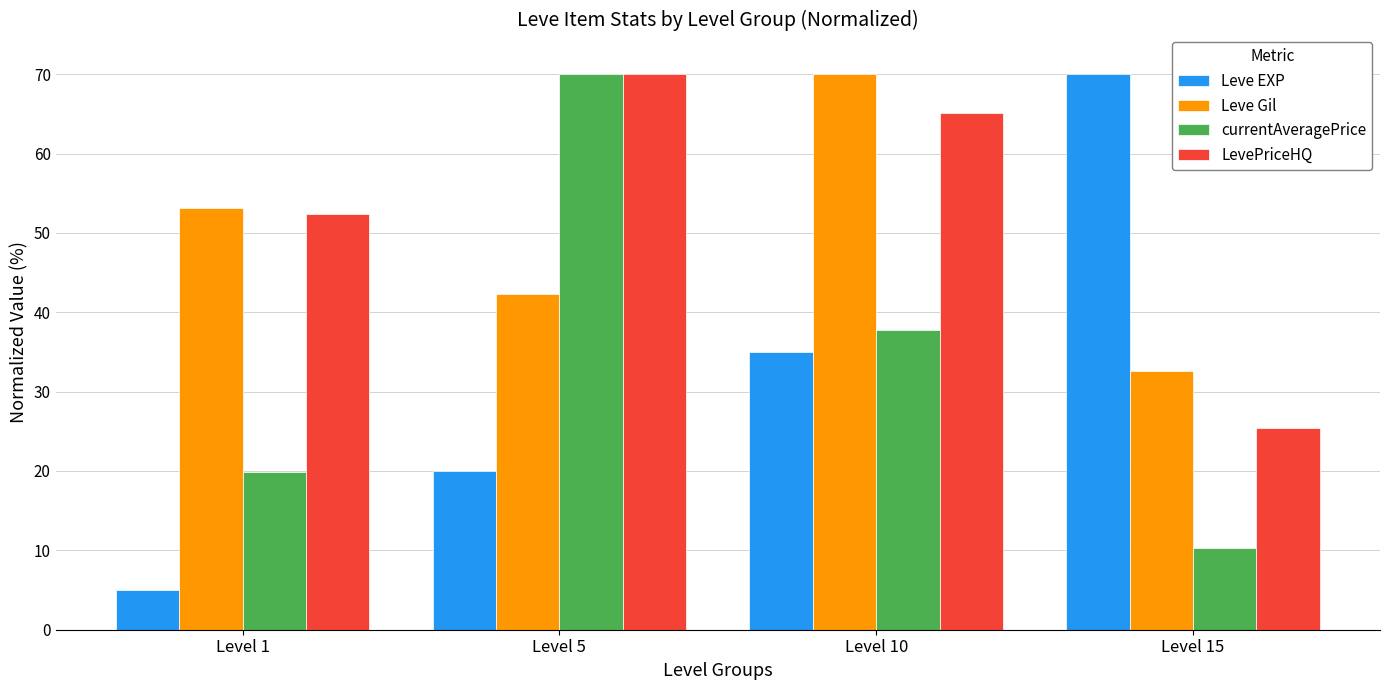

What is the lowest value of the currentAveragePrice series?

10.3